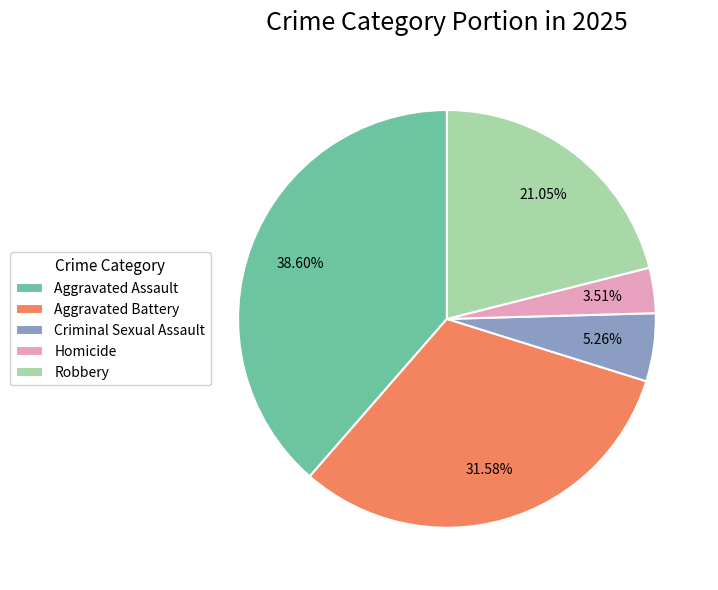

To the nearest percent, what is the difference between the Robbery and Homicide slice percentages?

18%